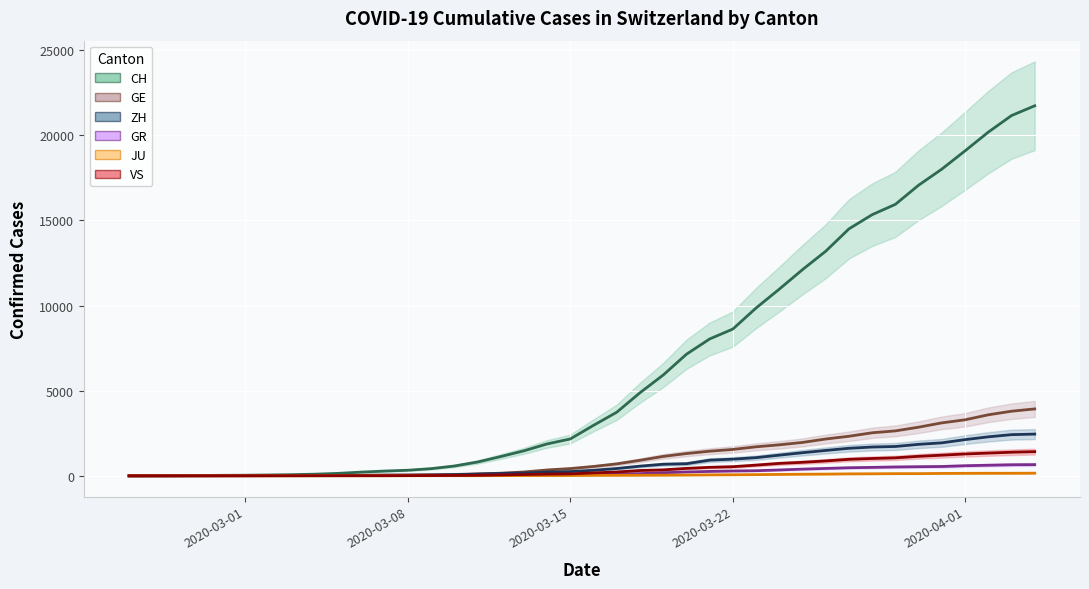

How many lines are shown in the chart?

6